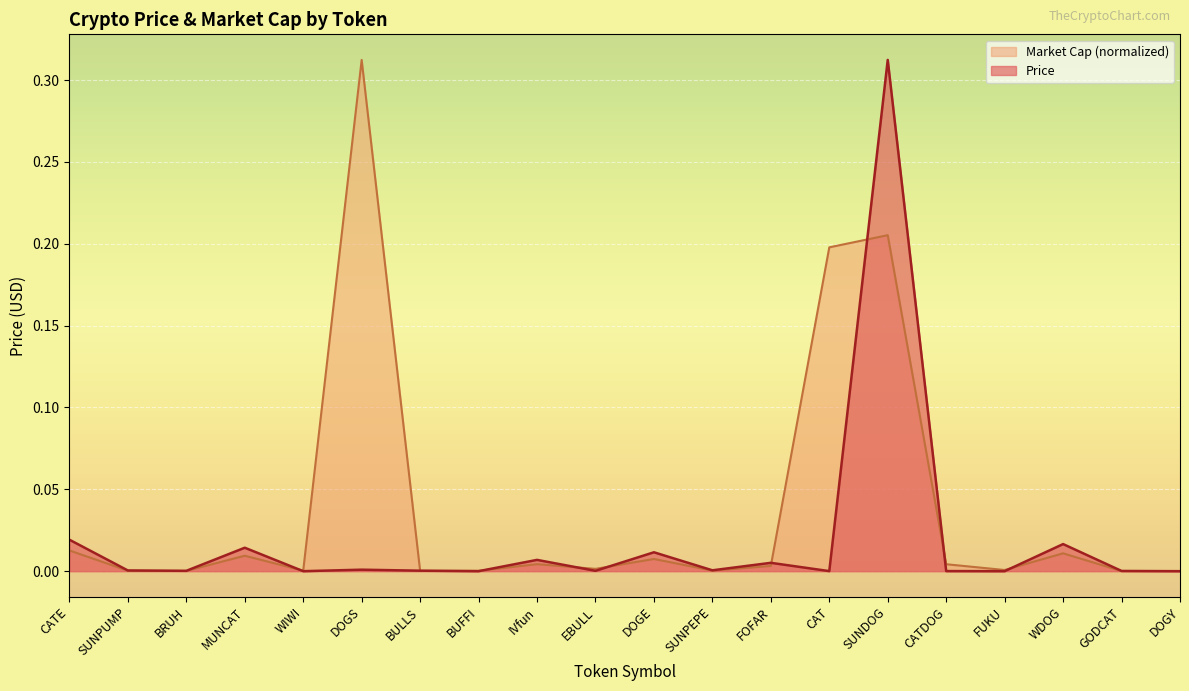

Between which two adjacent categories do Market Cap and Price first intersect?

MUNCAT and WIWI